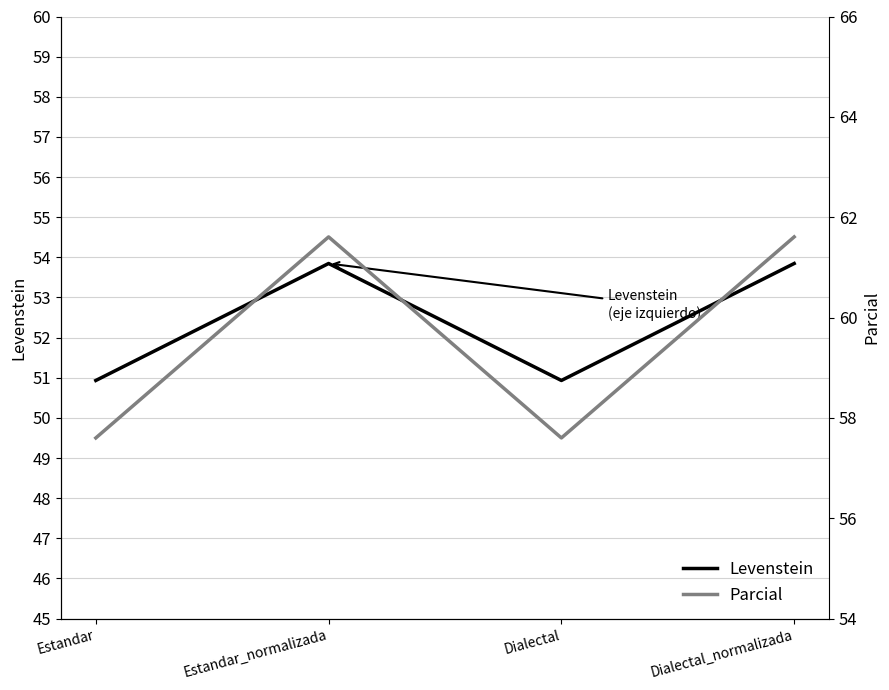

What is the sum of the Levenstein values at Dialectal and Estandar?

101.9